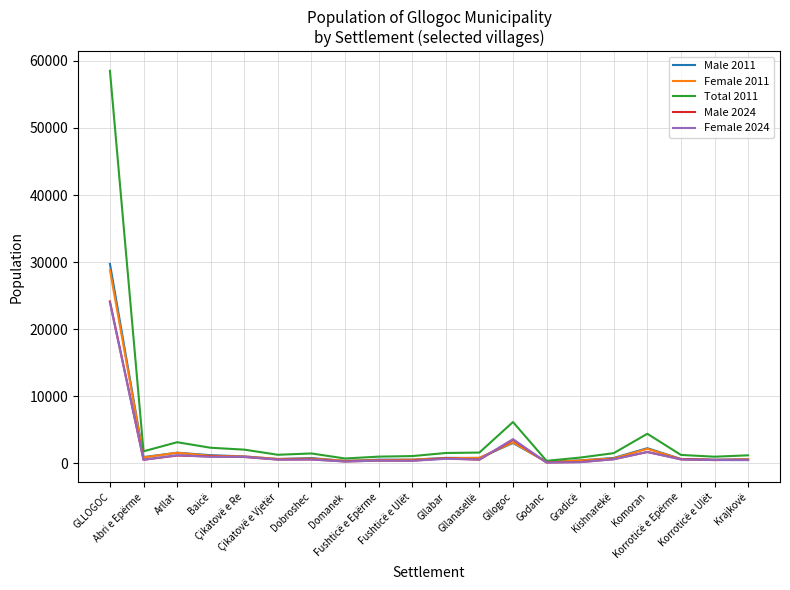

Which category has the lowest value in the Total 2011 series?

Godanc